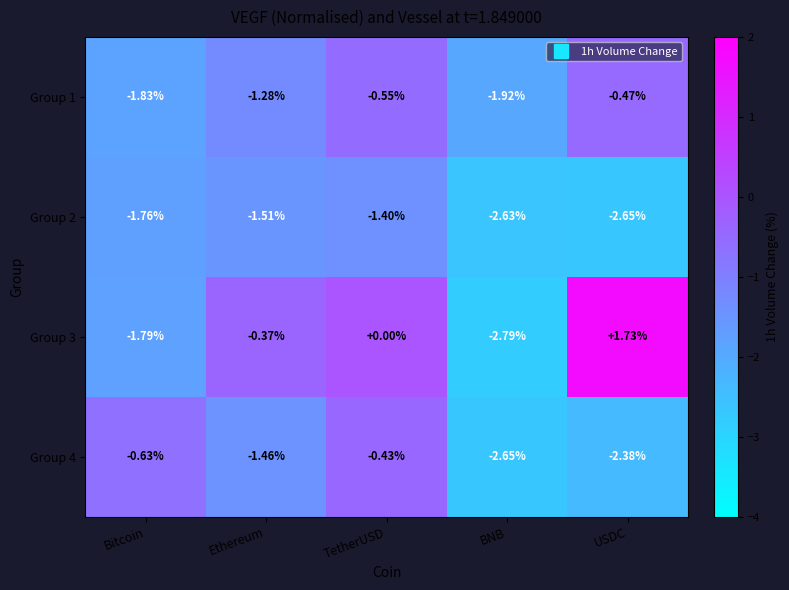

At Ethereum, list the series in order from smallest to largest.

Group 2, Group 4, Group 1, Group 3